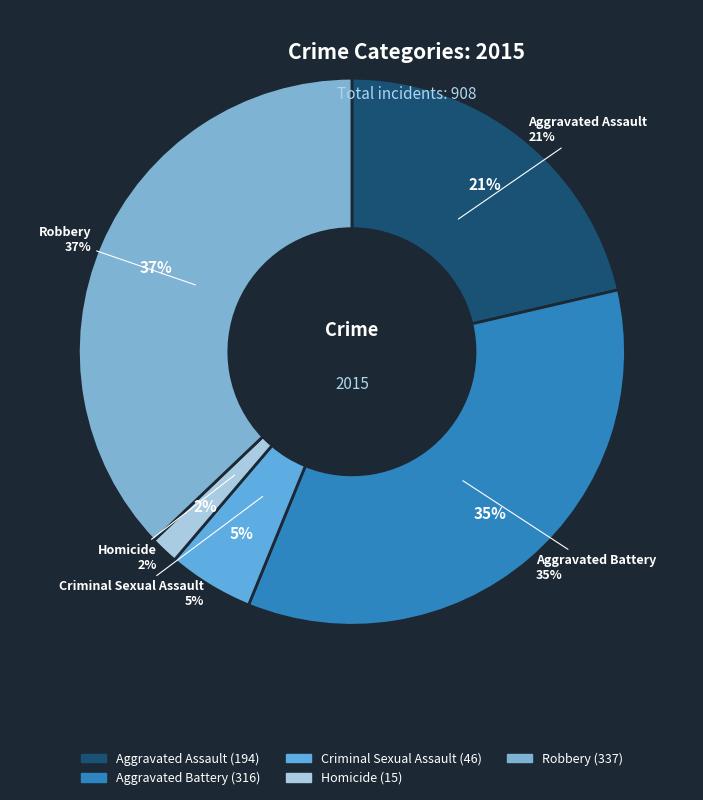

Combined, what portion of the pie is Criminal Sexual Assault and Aggravated Assault?

26.4%